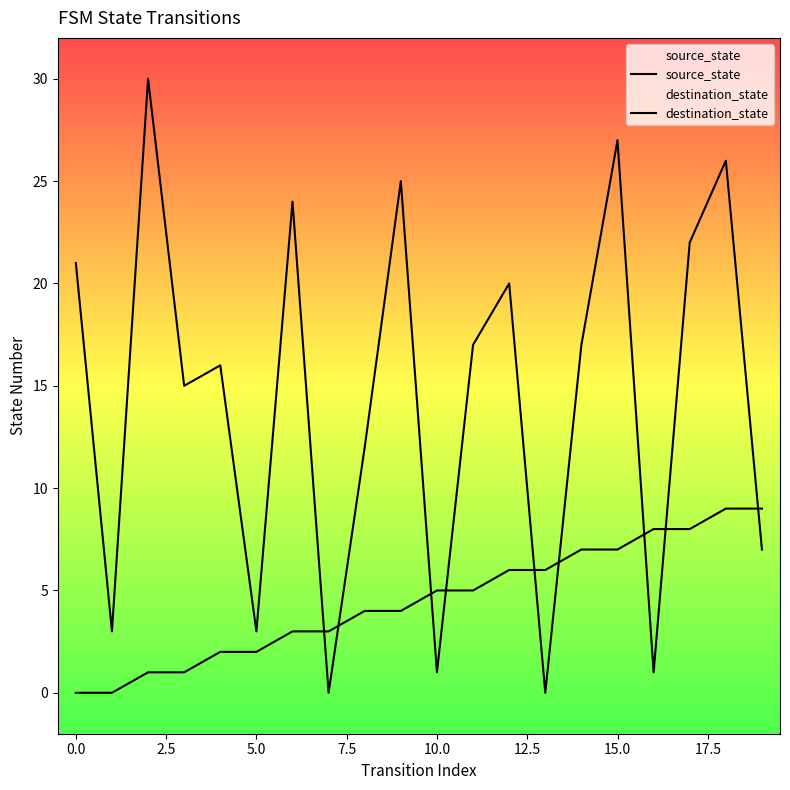

What are all the series names shown in the legend?

source_state, destination_state